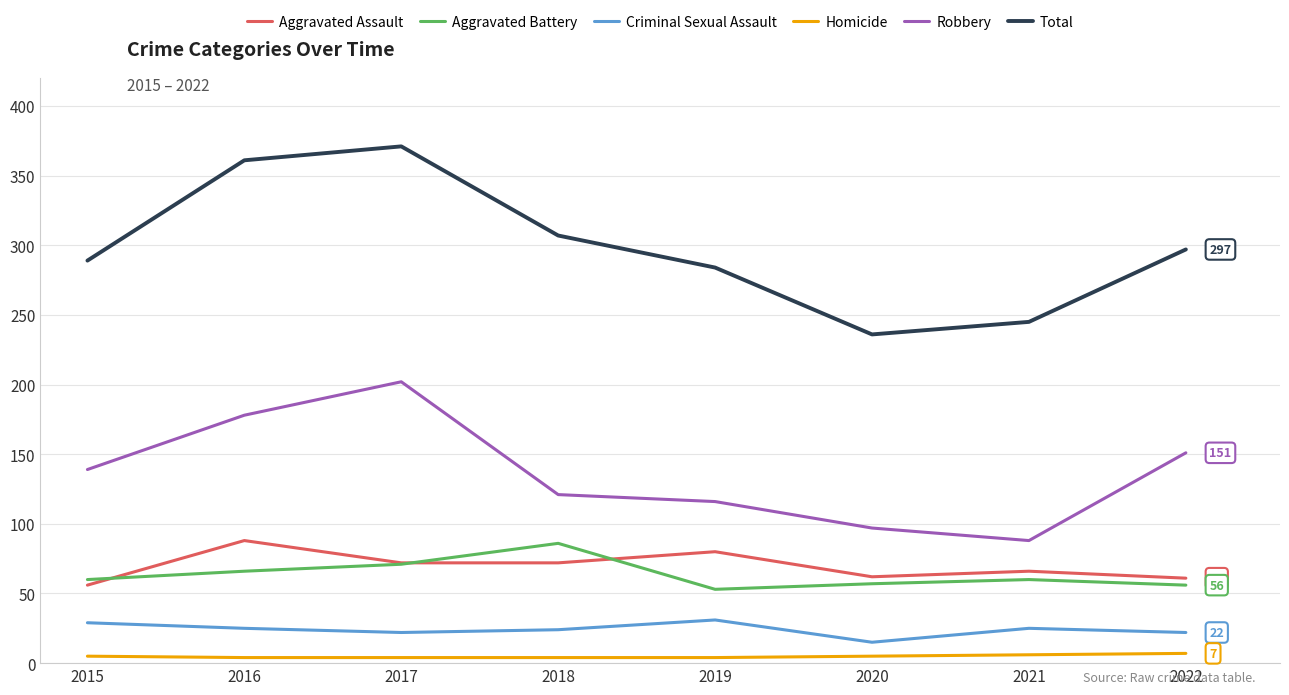

Where is Robbery nearest to the value 145?

2015